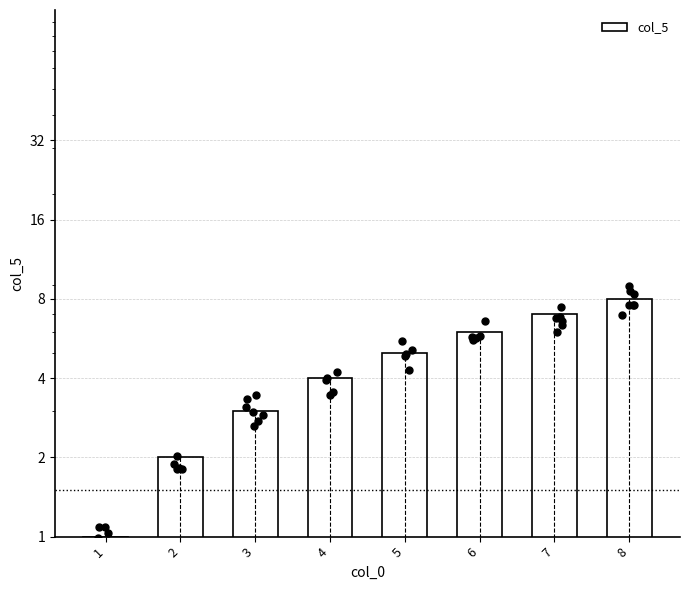

What is the change in value from 4 to 8?

+4